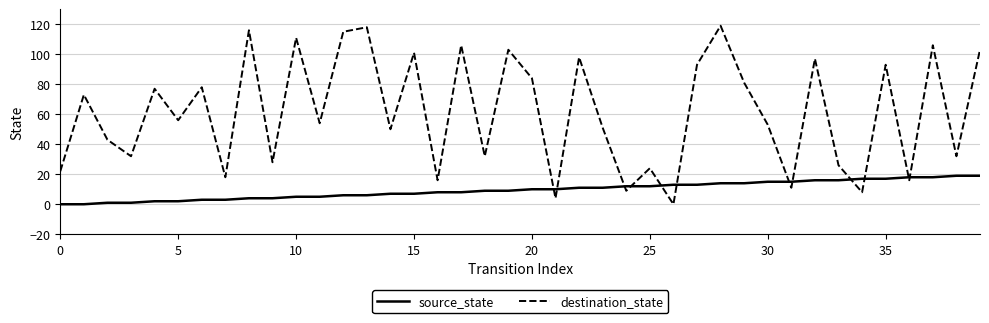

How many lines are shown in the chart?

2